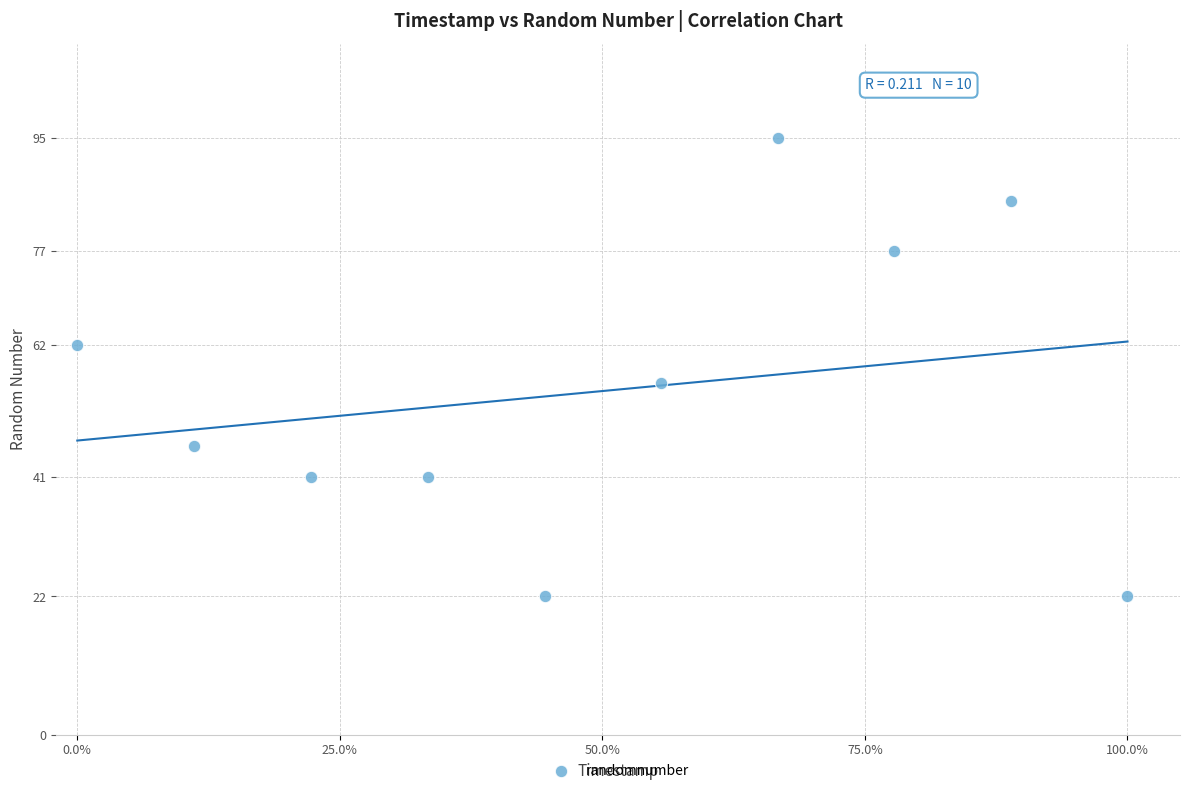

What is the range of Y values (max minus min)?

73